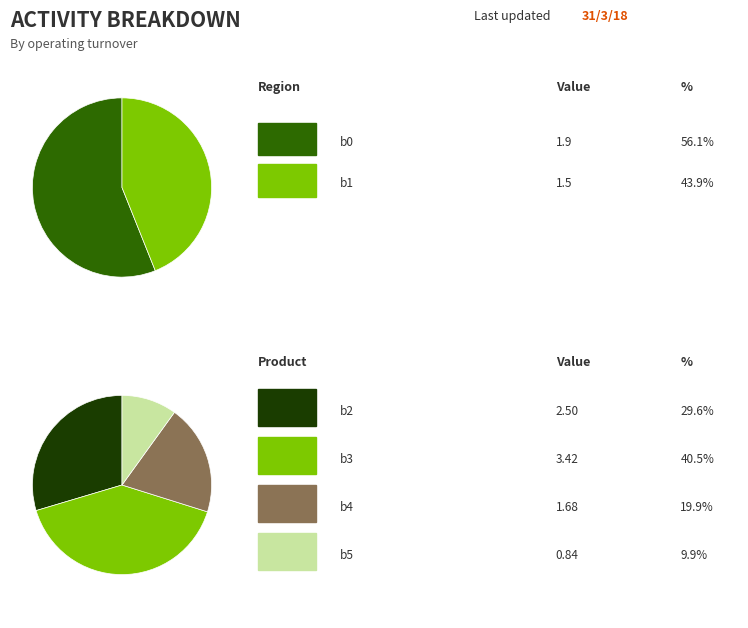

How many segments does this pie chart have?

6